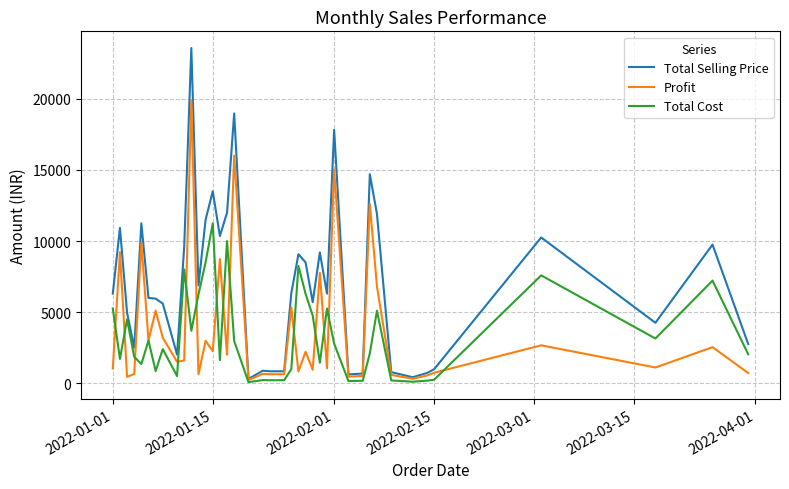

True or false: Profit has more than 1 points higher than both neighbors.

True